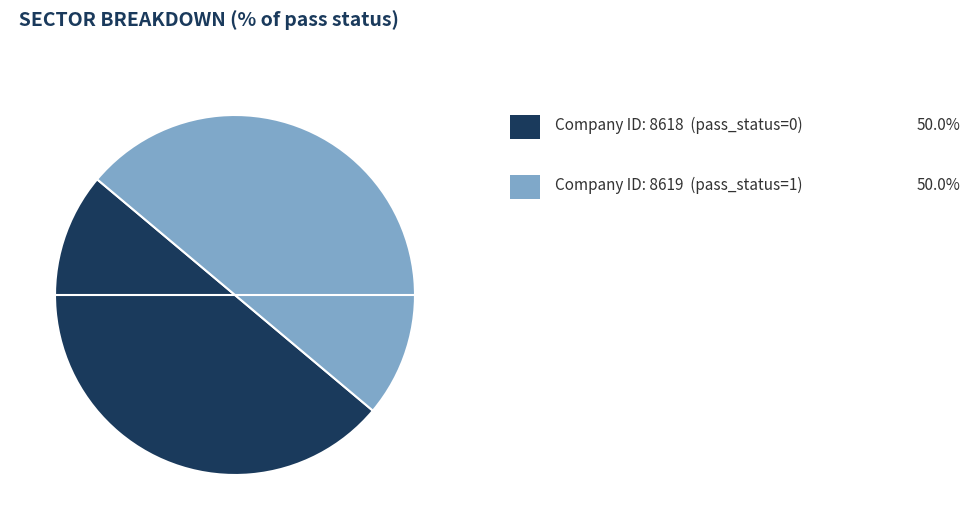

Which category has the biggest portion of the pie?

8619